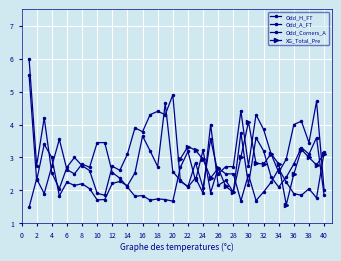

What is the value of the Odd_H_FT point at the 35th from the left?

2.2